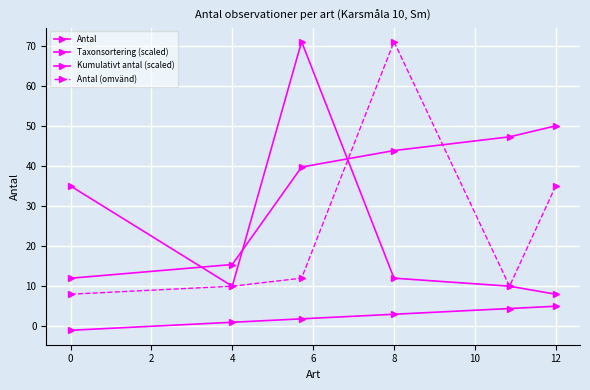

Which has a higher value, −2 or 2?

2